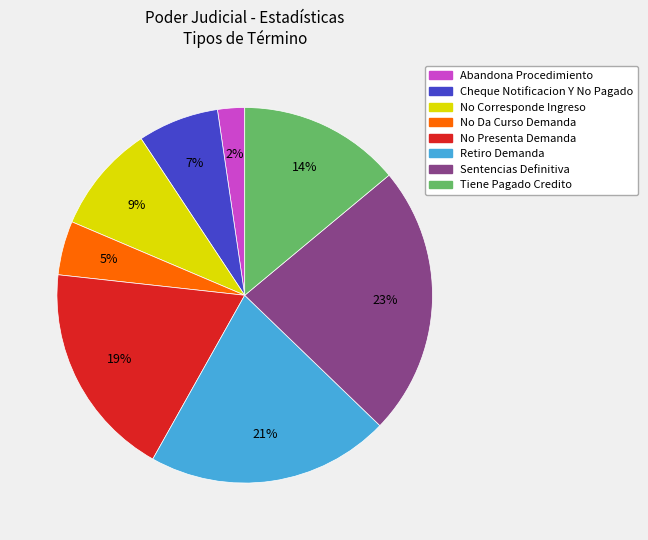

Which category has the biggest portion of the pie?

Sentencias Definitiva